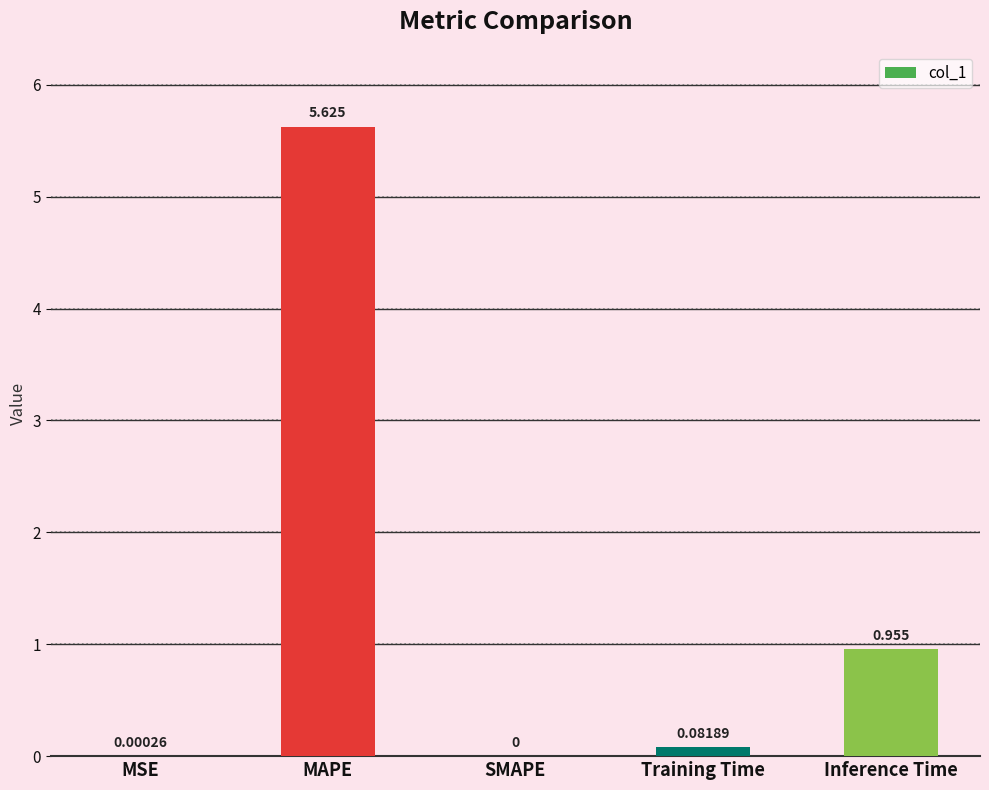

Are the bars horizontal?

No